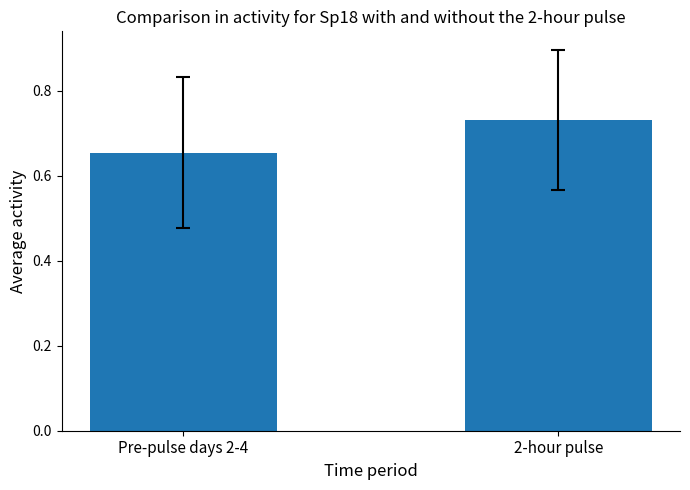

The value at Pre-pulse days 2-4 is 0.2. True or false?

False